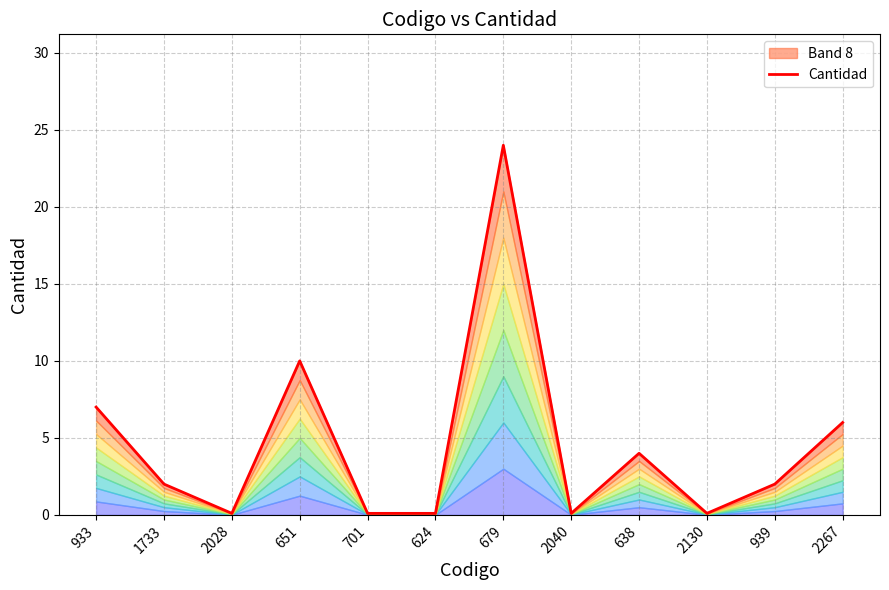

The chart shows a value of 0.1 at 2028. True or false?

True